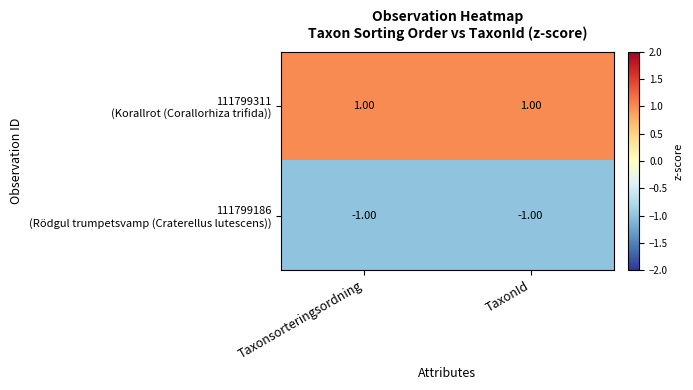

List the series in order of their peak value, highest first.

111799311 (Korallrot (Corallorhiza trifida)), 111799186 (Rödgul trumpetsvamp (Craterellus lutescens))